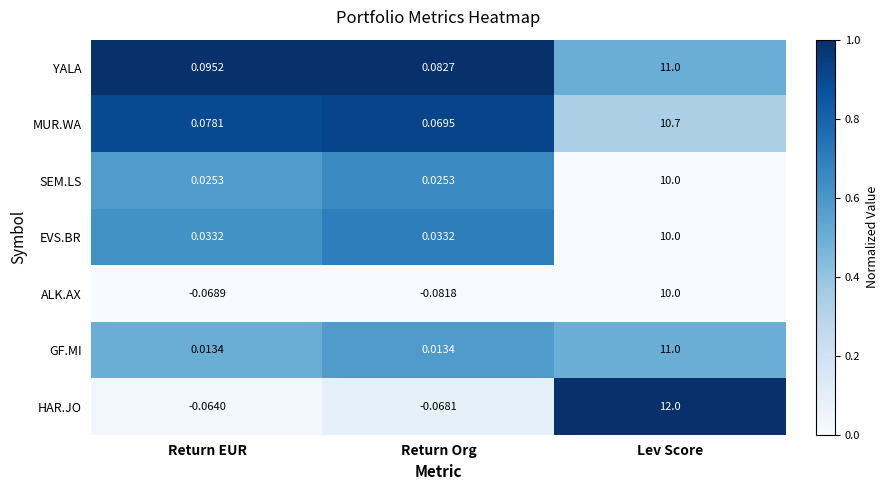

Between Return Org and Lev Score, which series saw the biggest shift?

HAR.JO